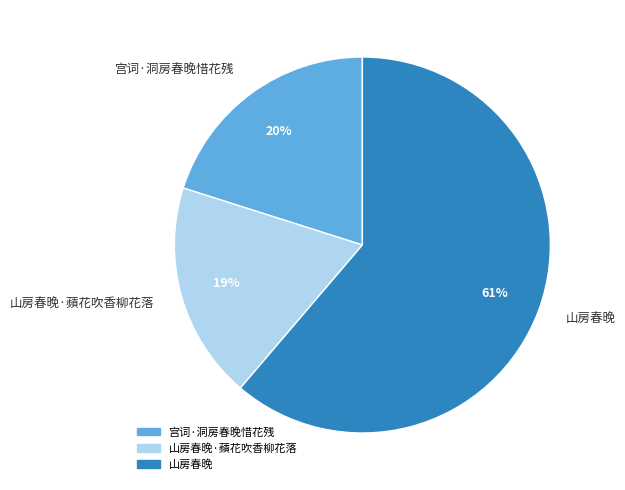

Is there any slice that represents more than half of the pie?

Yes